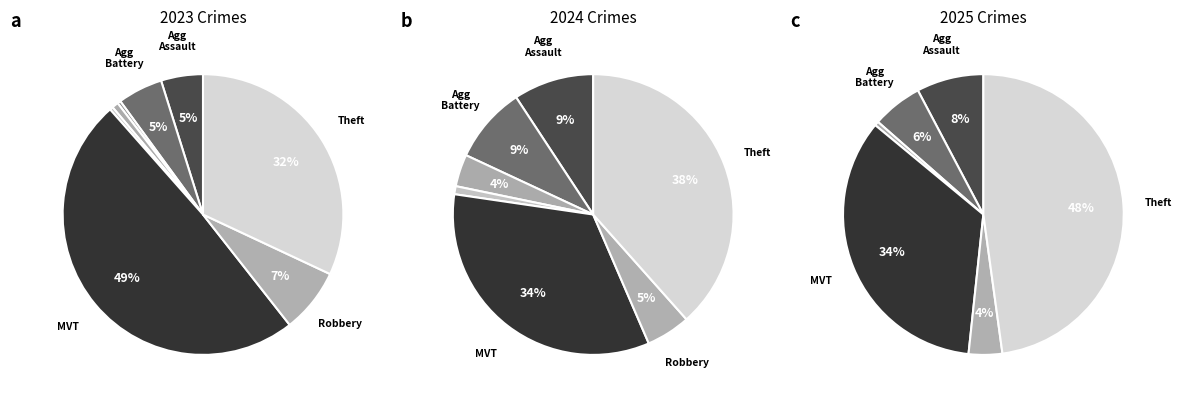

The 4 slice represents 0% of the pie. True or false?

True